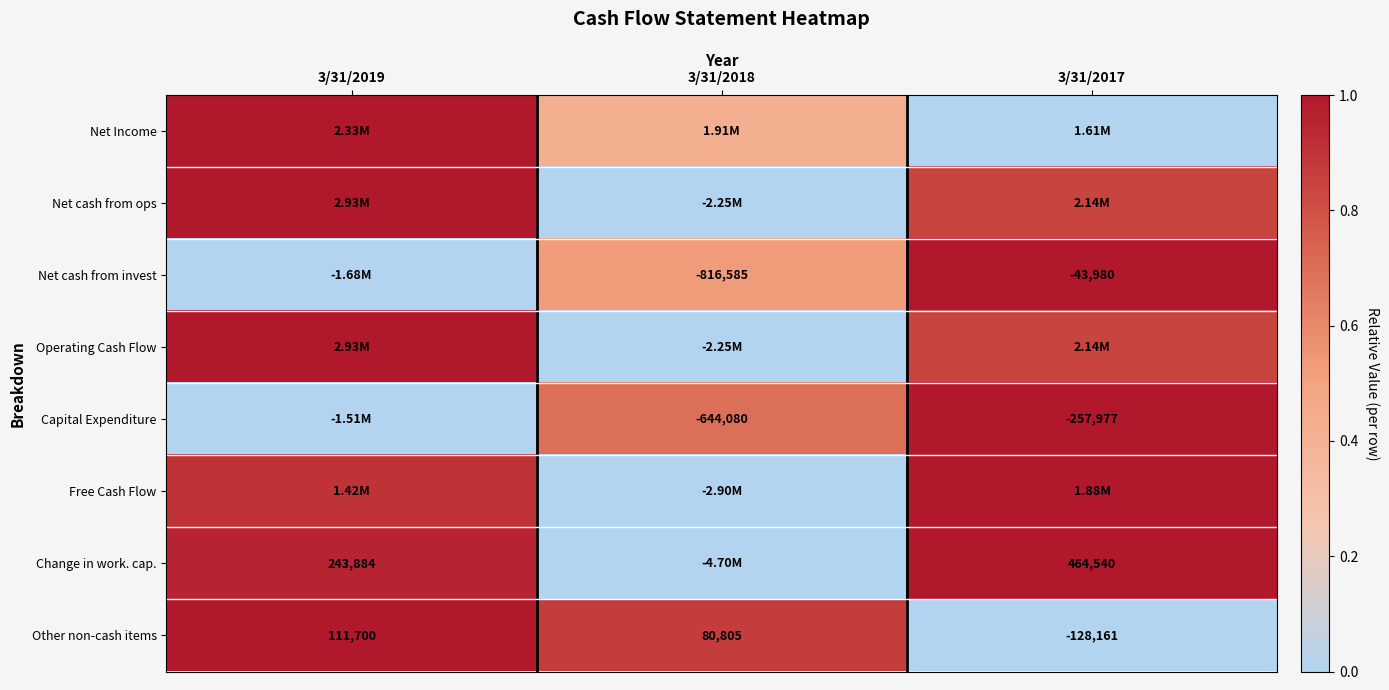

Is the value of Other non-cash items at 3/31/2018 greater than the value of Capital Expenditure at 3/31/2017?

Yes